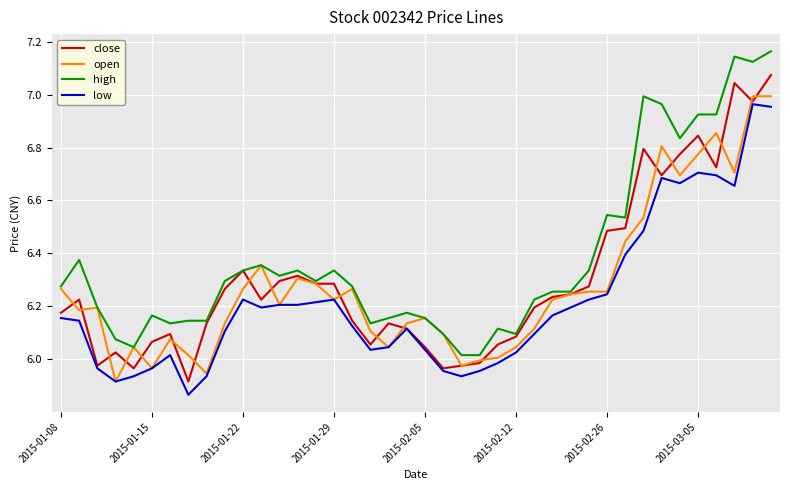

True or false: low and high intersect in this chart.

False